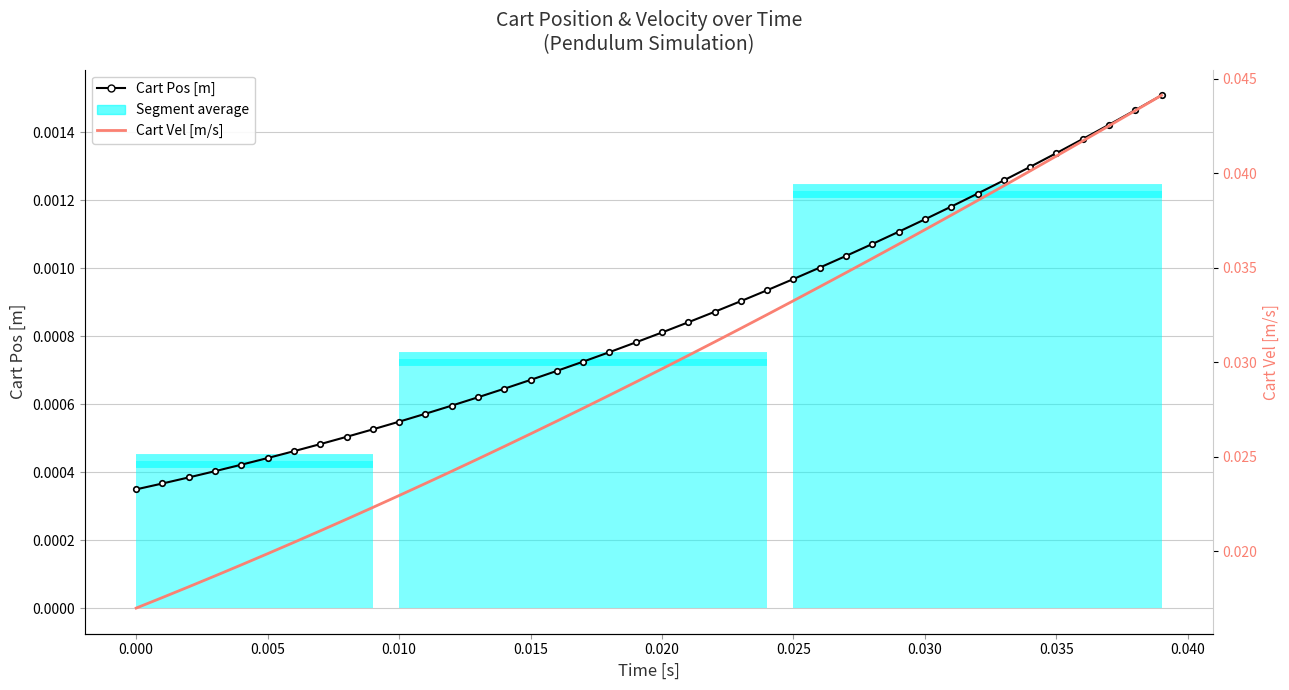

Is the value of Cart Vel [m/s] at 16 greater than the value of Cart Pos [m] at 24?

Yes